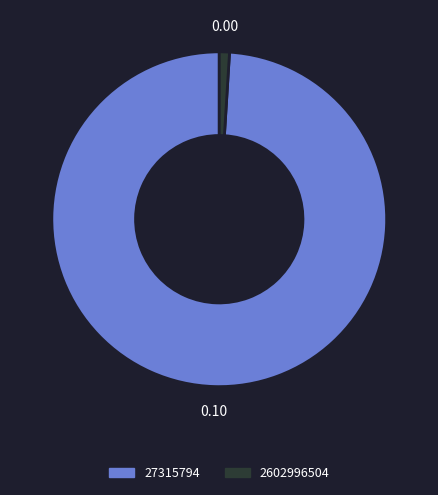

Which has a higher value, 2602996504 or 27315794?

27315794